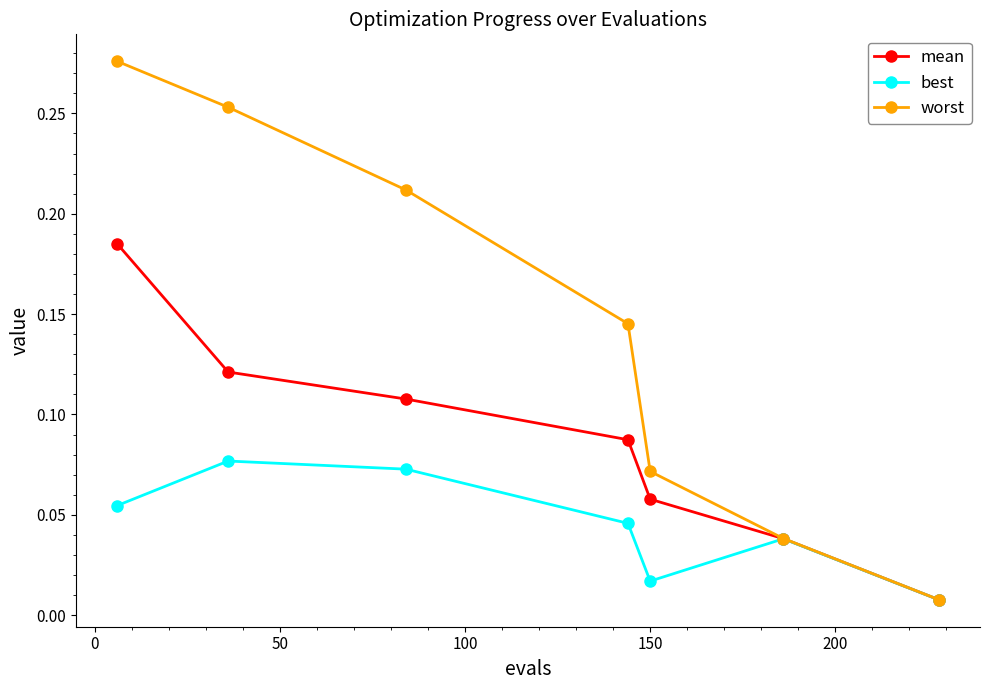

Count the best values in the range 0 to 1.

7